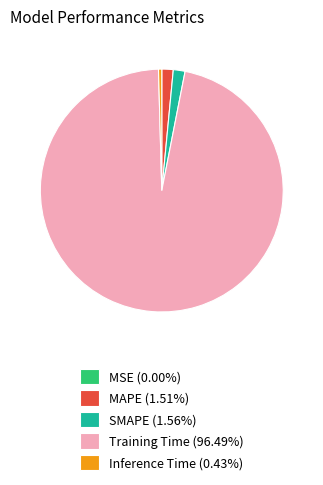

Does SMAPE (1.56%) represent more than half of the total?

No